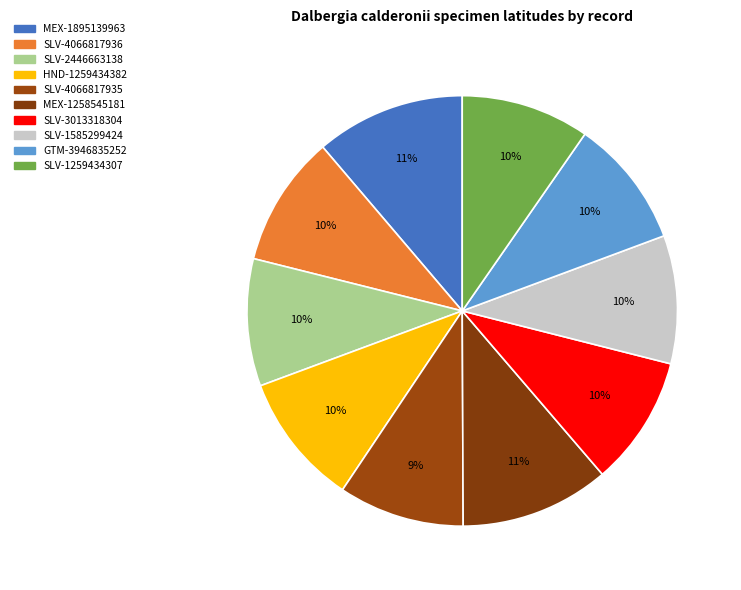

Which category has the smallest portion of the pie?

SLV-4066817935